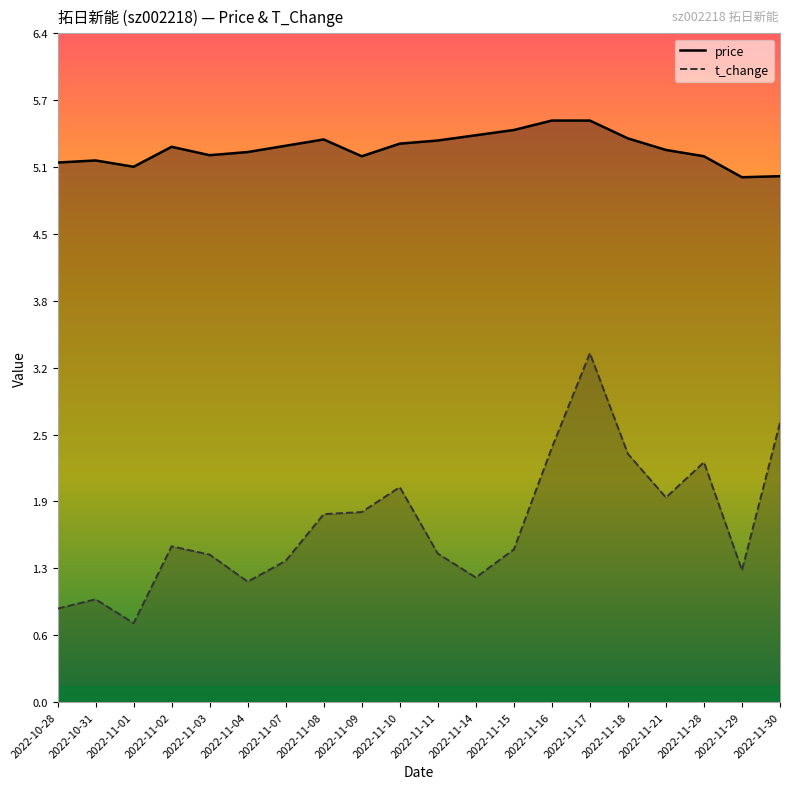

Which series has the largest total across all categories?

price